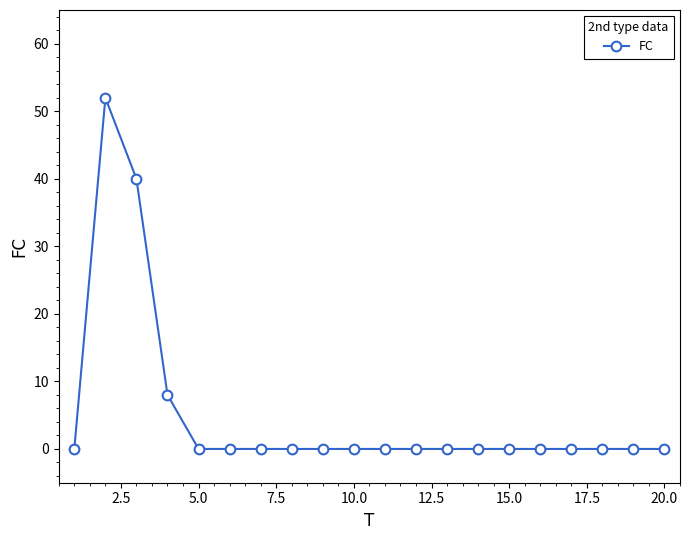

True or false: the data has more than 0 interior local peaks.

True